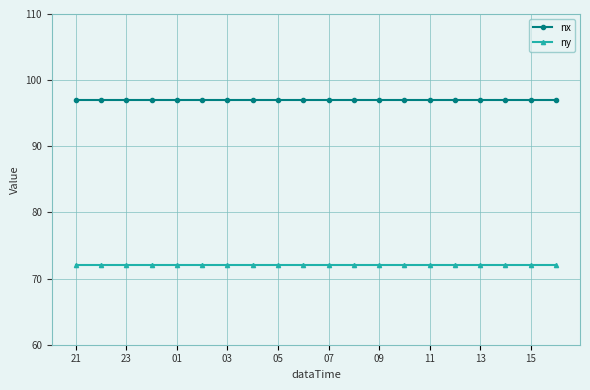

Rank the series by their average value, from highest to lowest.

nx, ny